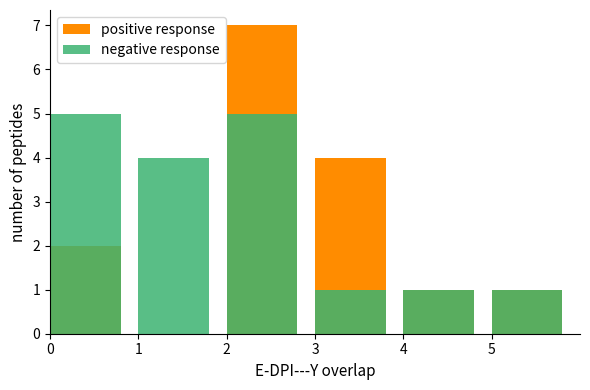

How many values in the negative response series exceed 4?

2